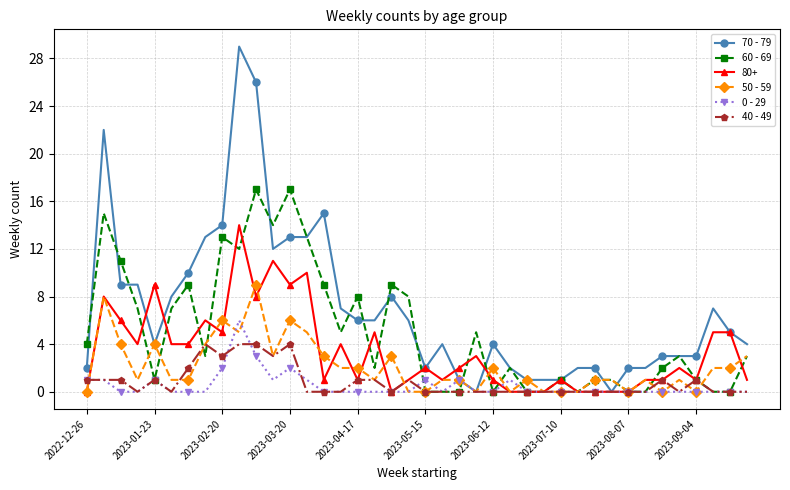

What is the value of the 50 - 59 point at the 5th from the left?

4